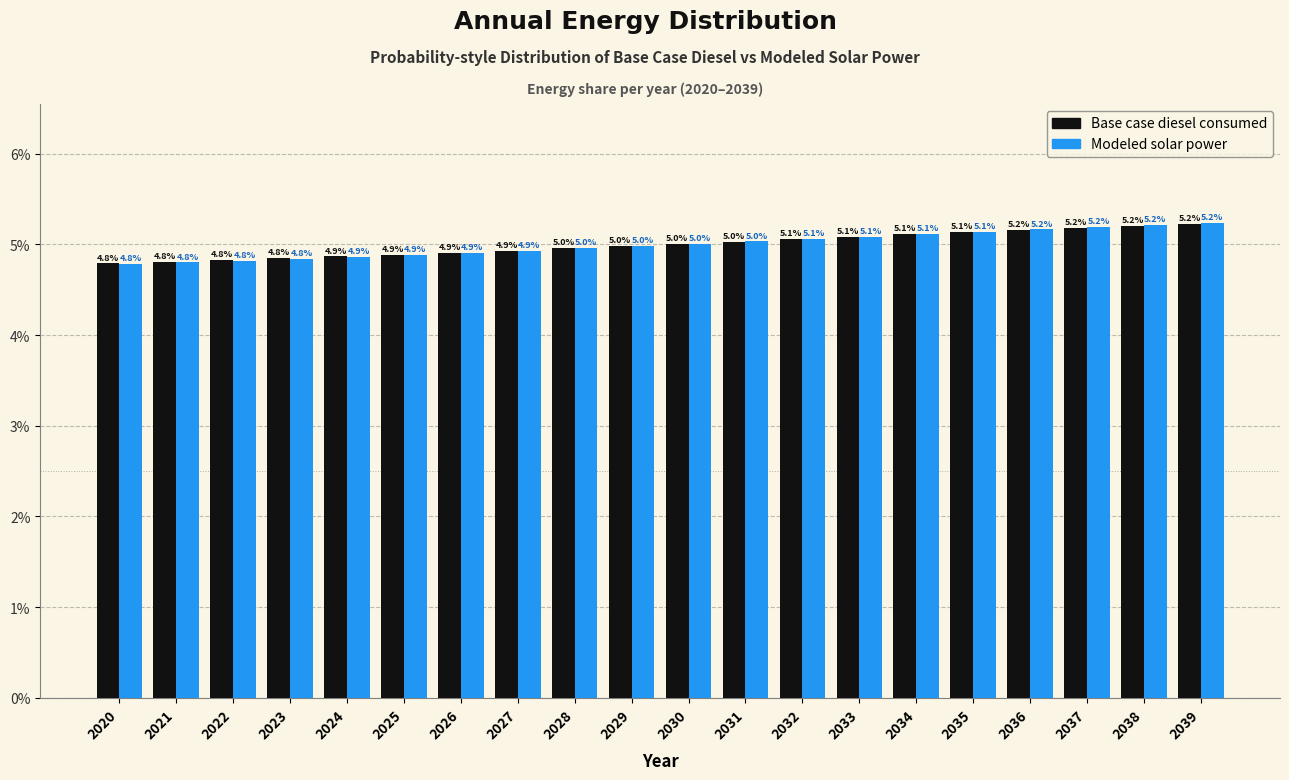

Reading left to right, list all the values displayed in this chart.

Base case diesel consumed: 4.8	4.8	4.8	4.8	4.9	4.9	4.9	4.9	5.0	5.0	5.0	5.0	5.1	5.1	5.1	5.1	5.2	5.2	5.2	5.2
Modeled solar power: 4.8	4.8	4.8	4.8	4.9	4.9	4.9	4.9	5.0	5.0	5.0	5.0	5.1	5.1	5.1	5.1	5.2	5.2	5.2	5.2